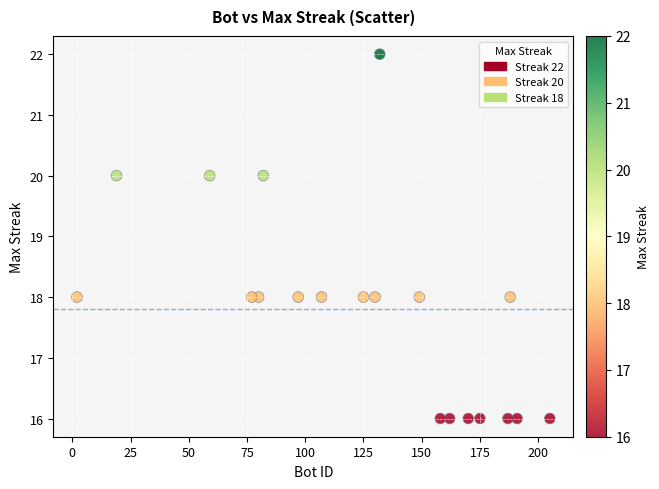

What is the range of Y values (max minus min)?

6